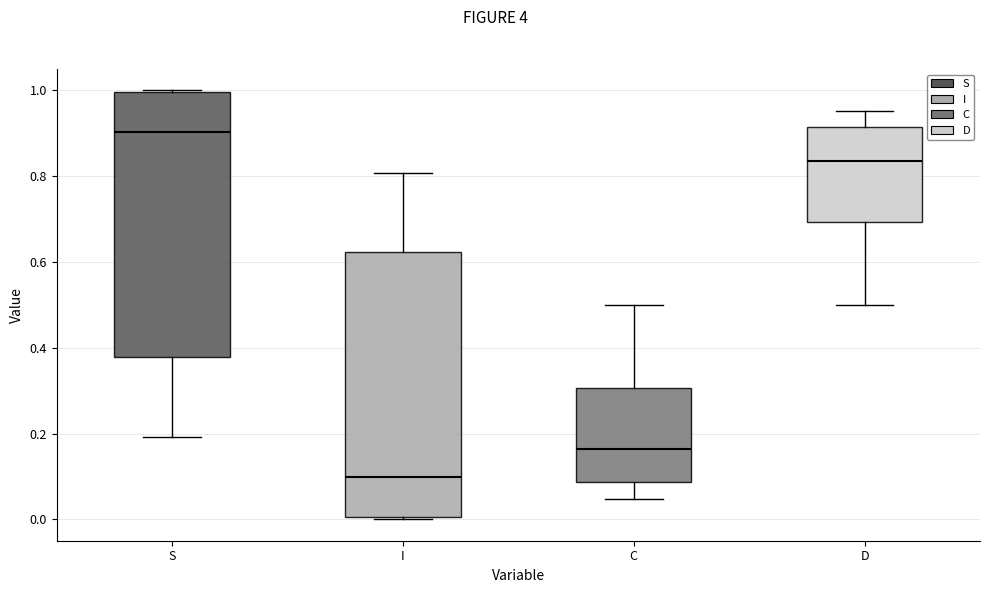

Which box has the highest median line?

S